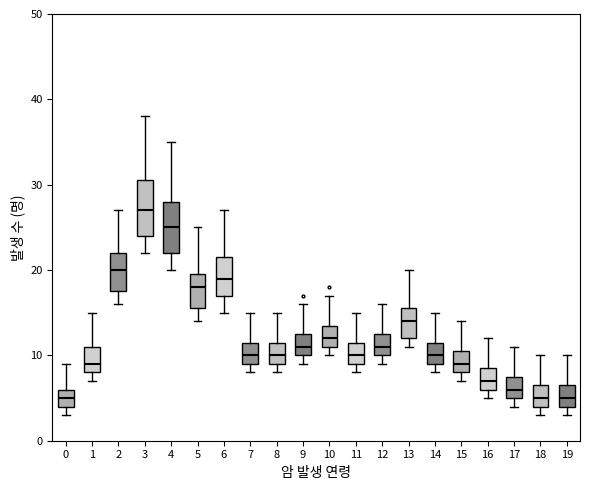

Where does the upper whisker of the box at x = 2 end on the y-axis? The values are not printed on the chart, so give them approximately, as read against the axis.

27